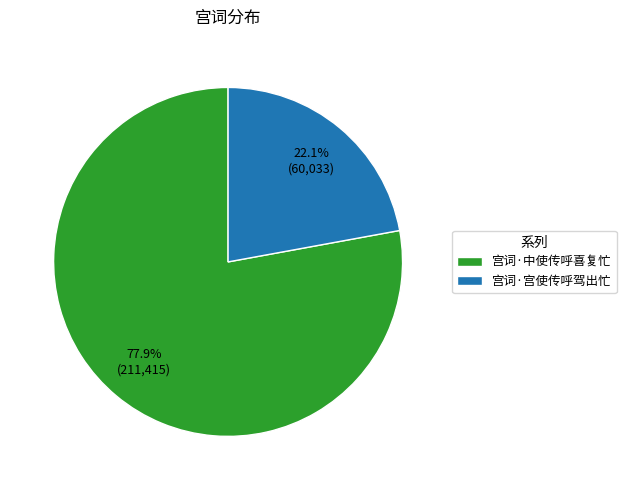

To the nearest percent, what is the average slice percentage?

50%